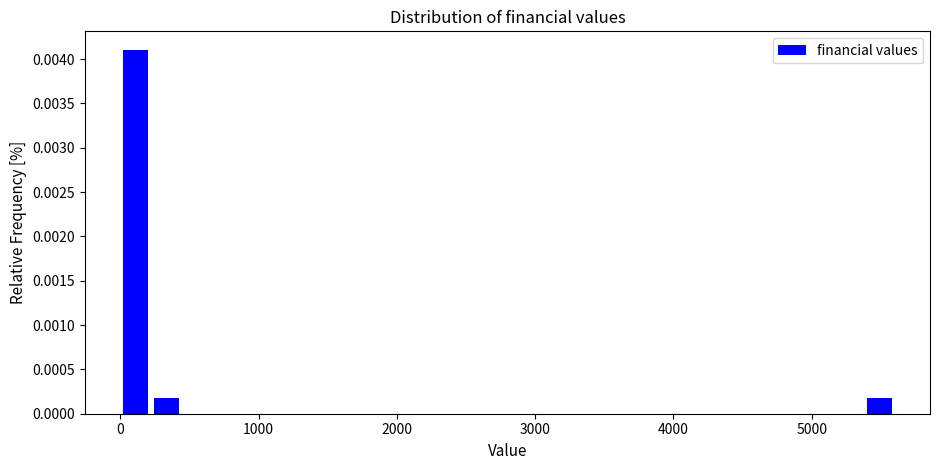

Read against the x-axis, roughly where is the centre of the tallest bar?

100